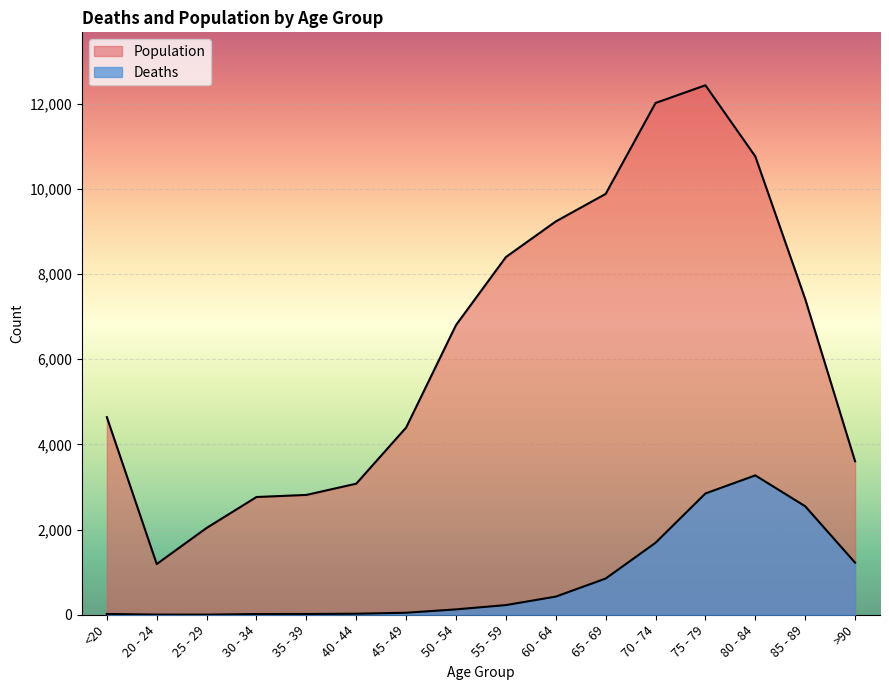

Reading left to right, list all the values displayed in this chart.

Deaths: <20=18	20 - 24=4	25 - 29=3	30 - 34=17	35 - 39=18	40 - 44=24	45 - 49=47	50 - 54=126	55 - 59=227	60 - 64=426	65 - 69=850	70 - 74=1690	75 - 79=2848	80 - 84=3273	85 - 89=2548	>90=1224
Population: <20=4641	20 - 24=1191	25 - 29=2038	30 - 34=2765	35 - 39=2814	40 - 44=3078	45 - 49=4396	50 - 54=6803	55 - 59=8400	60 - 64=9236	65 - 69=9883	70 - 74=12018	75 - 79=12434	80 - 84=10764	85 - 89=7417	>90=3604